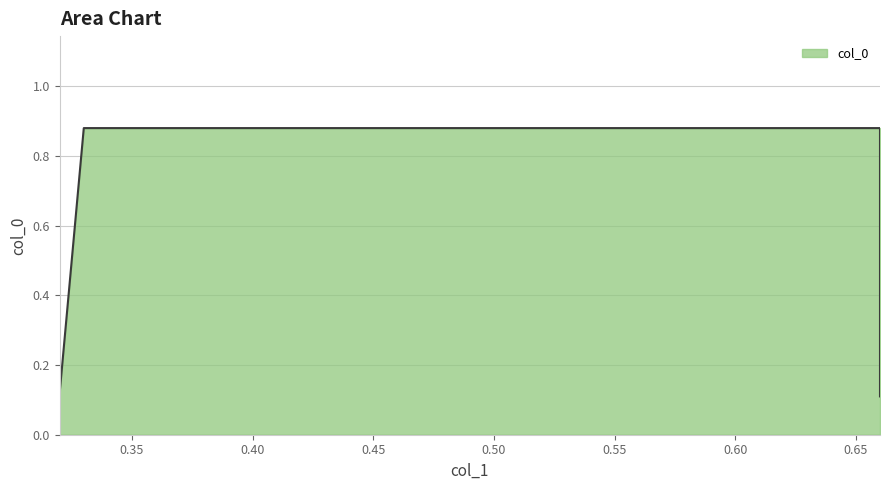

List the labels in order of value, smallest first.

0.66, 0.32, 0.33, 0.66